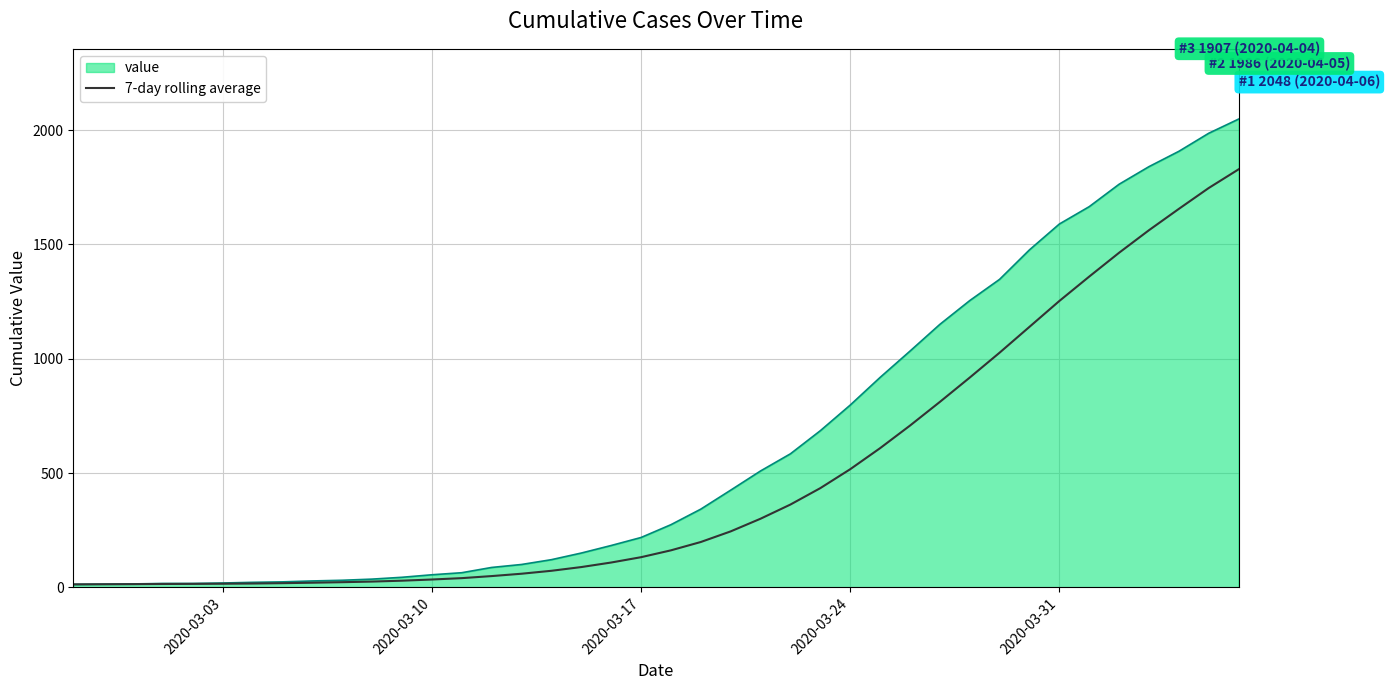

List the series in order of their overall mean, lowest first.

7-day rolling average, value